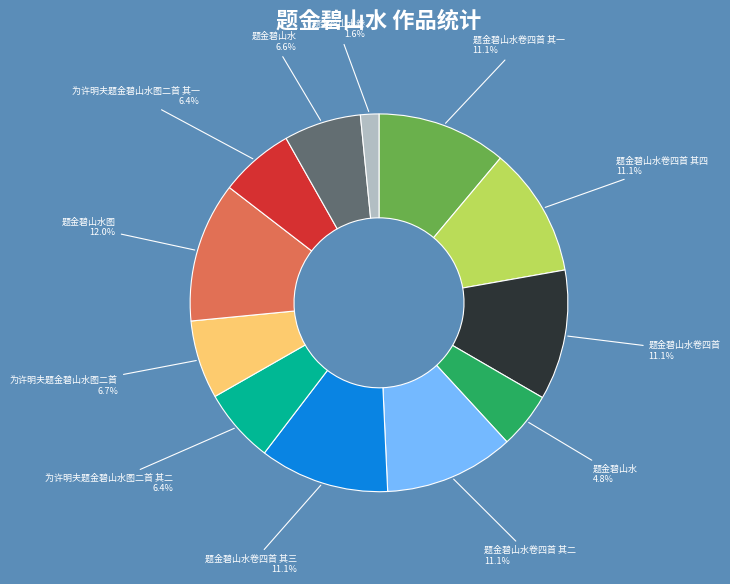

Combined, do 为许明夫题金碧山水图二首 其一 6.4% and 题金碧山水卷四首 其三 11.1% account for over 50%?

No